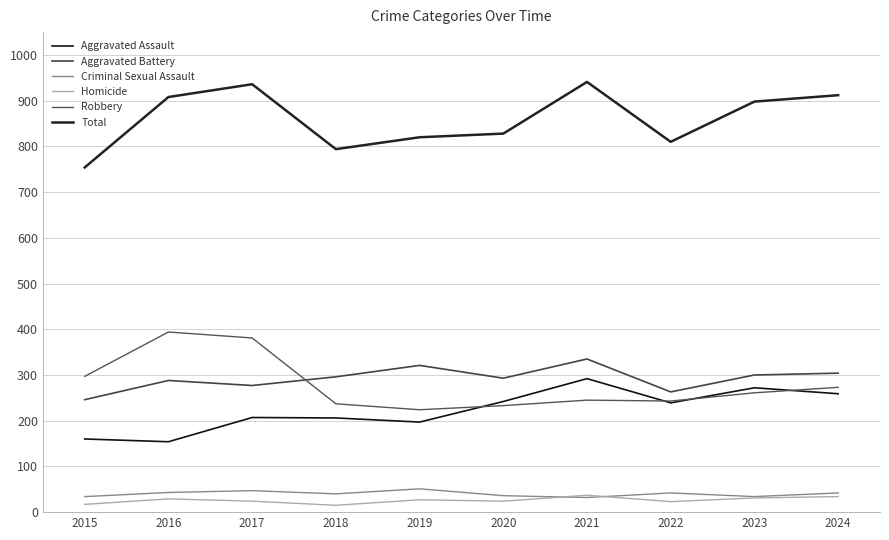

How many lines are shown in the chart?

6